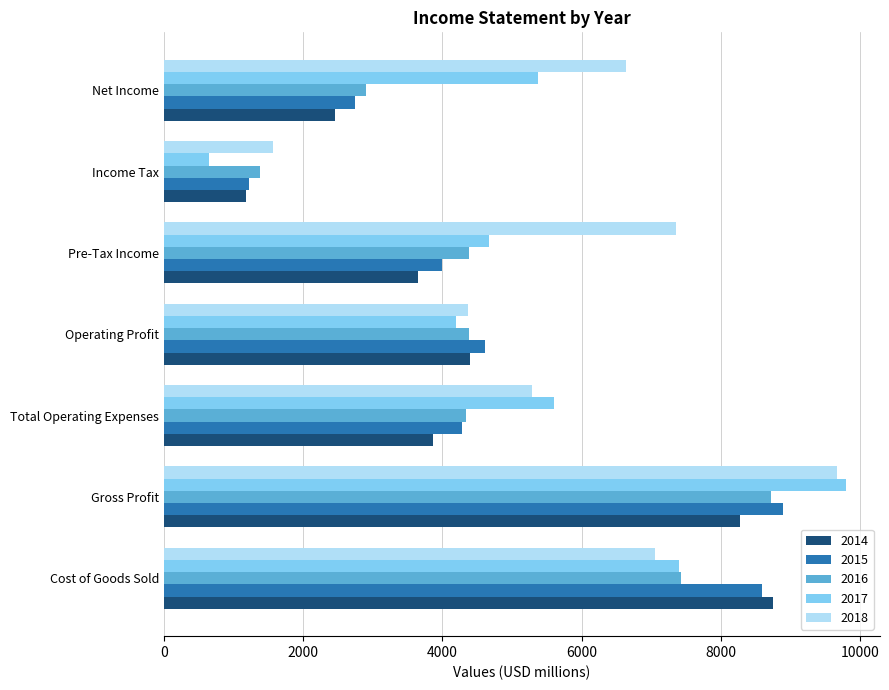

Which series changed the most between Pre-Tax Income and Net Income?

2016